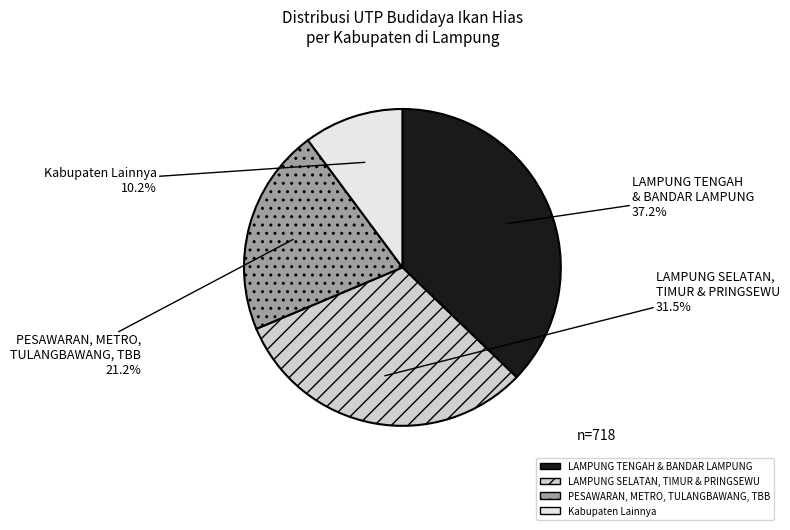

Count the number of slices in the pie.

4